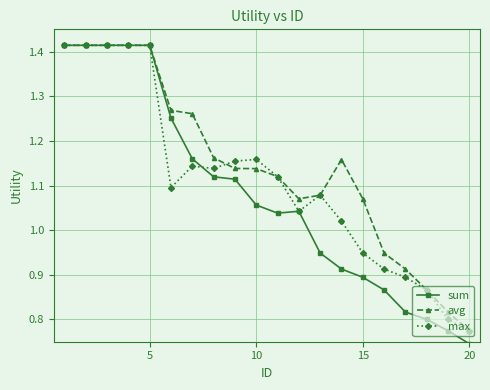

Which series has the largest total across all categories?

avg